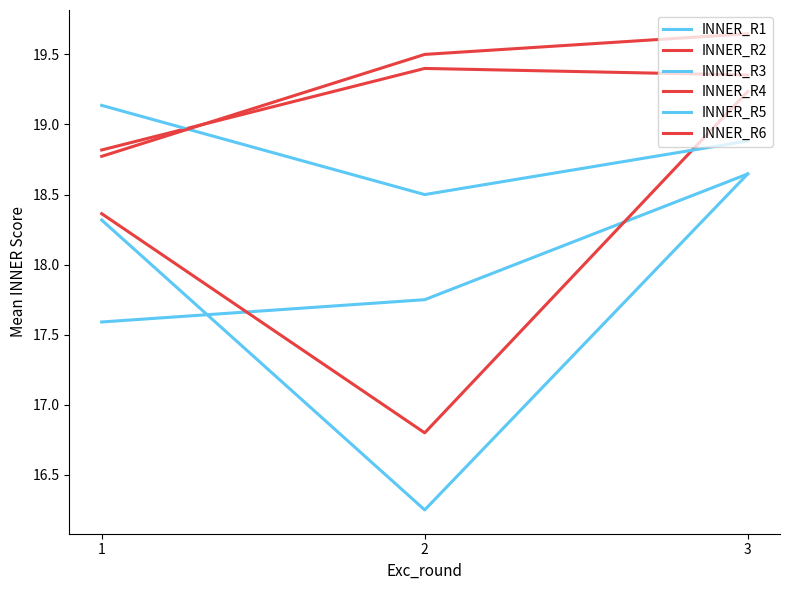

Which series has the largest range (max minus min)?

INNER_R4